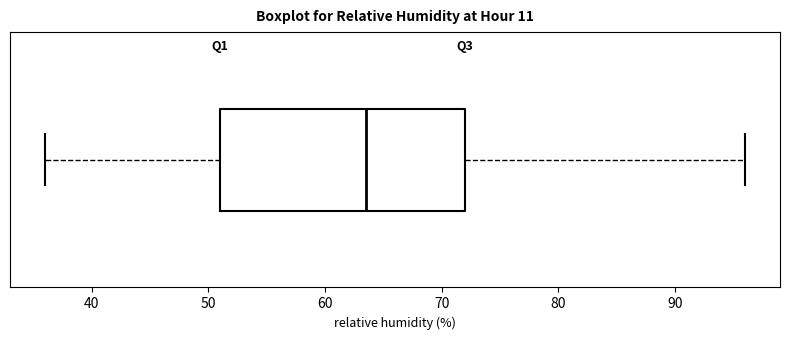

Read this box plot against the x-axis: the position of the median line, the range covered by the box, and the ends of both whiskers. The values are not printed on the chart, so give them approximately, as read against the axis.

median 64, box 51 to 72, whiskers 36 to 96